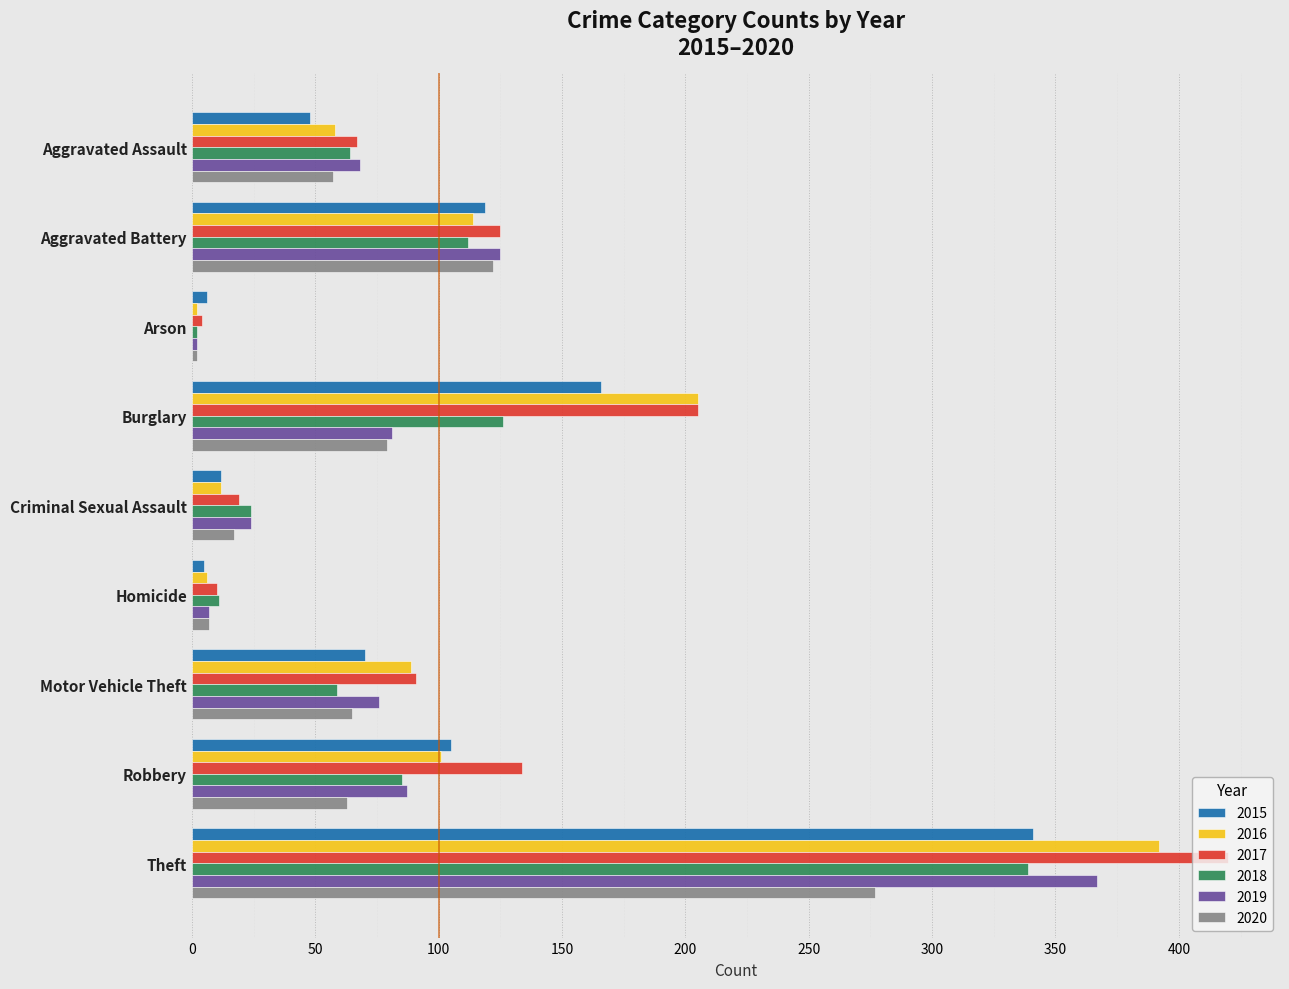

How many data points in 2015 are less than 70?

4